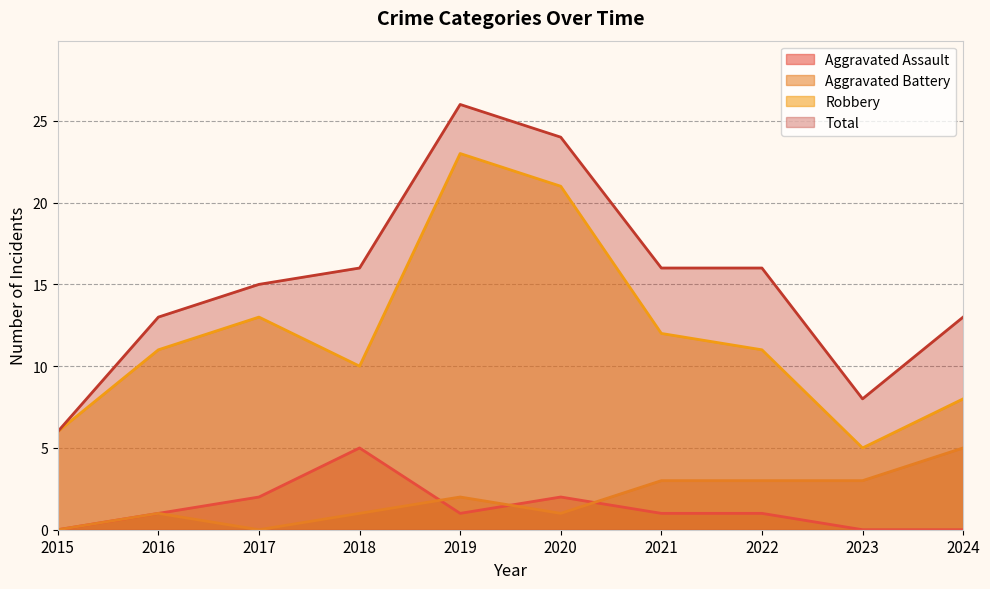

What is the difference between the maximum and minimum values in the Aggravated Battery series?

5